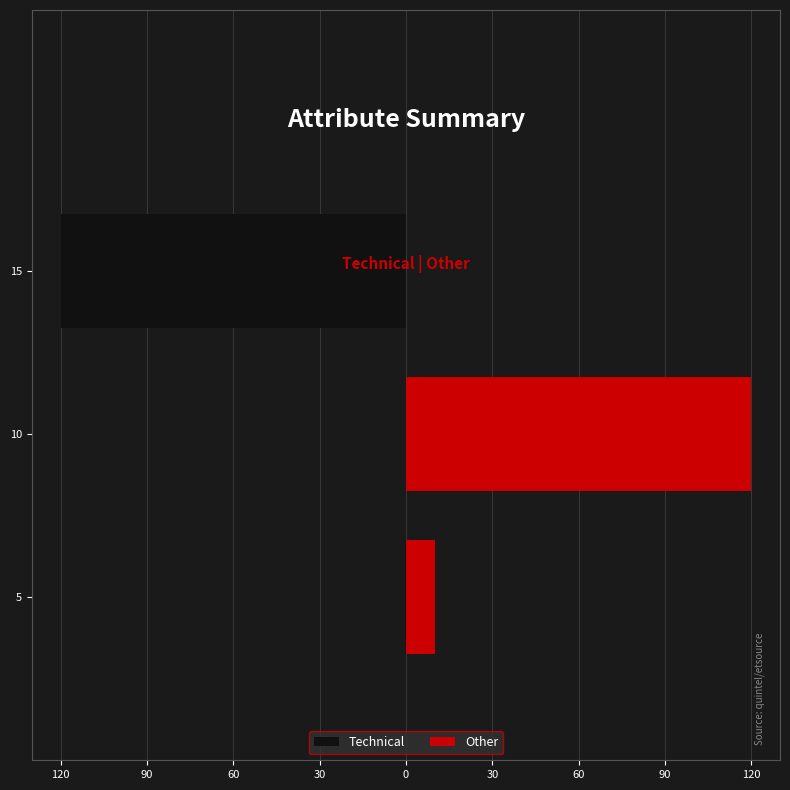

What is the value of the Other bar at the 1st from the left?

10.0